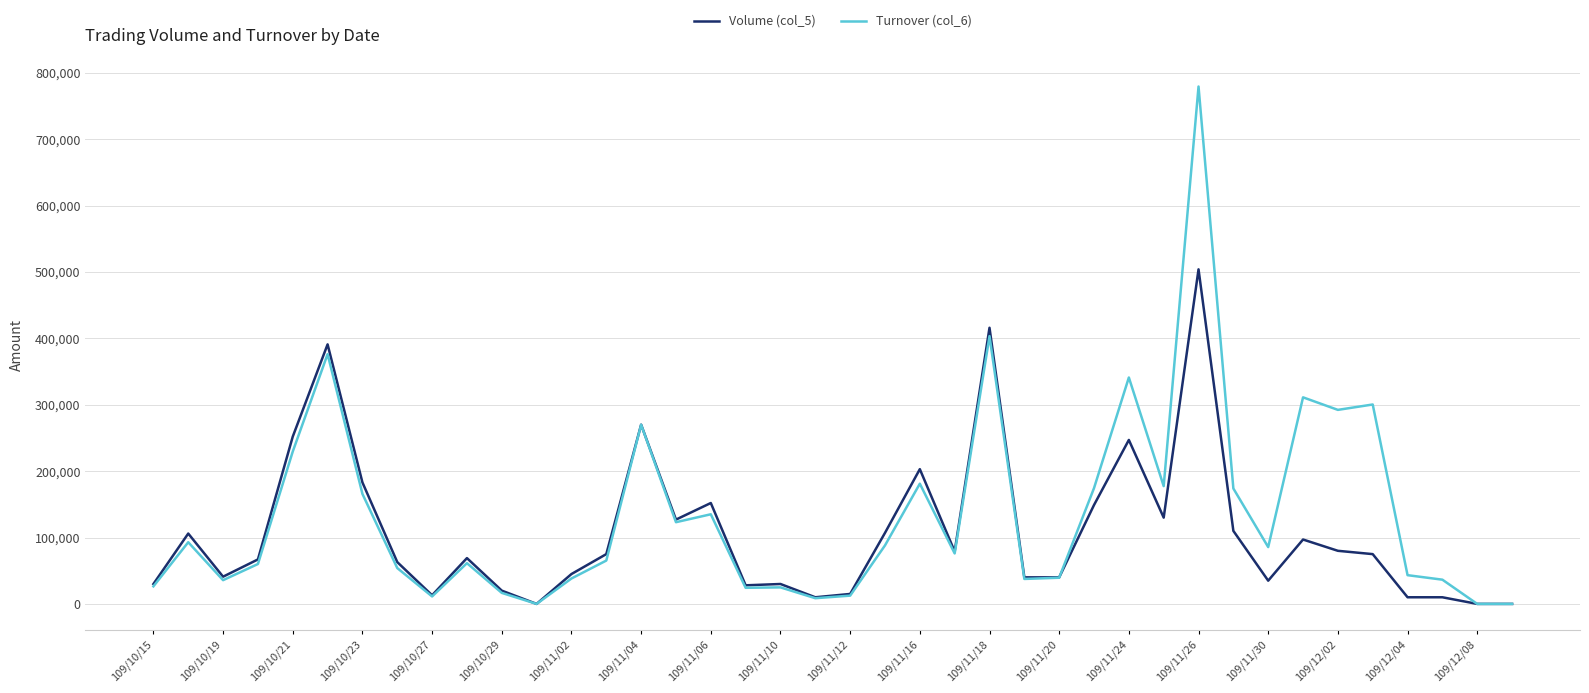

List the series in order of their peak value, highest first.

Turnover (col_6), Volume (col_5)